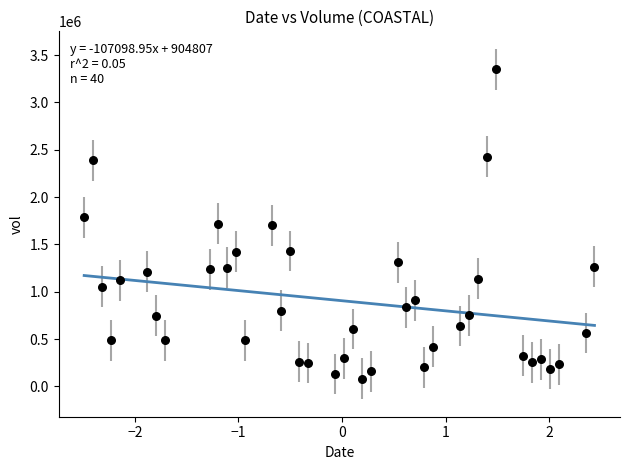

What is the range of Y values (max minus min)?

3271800